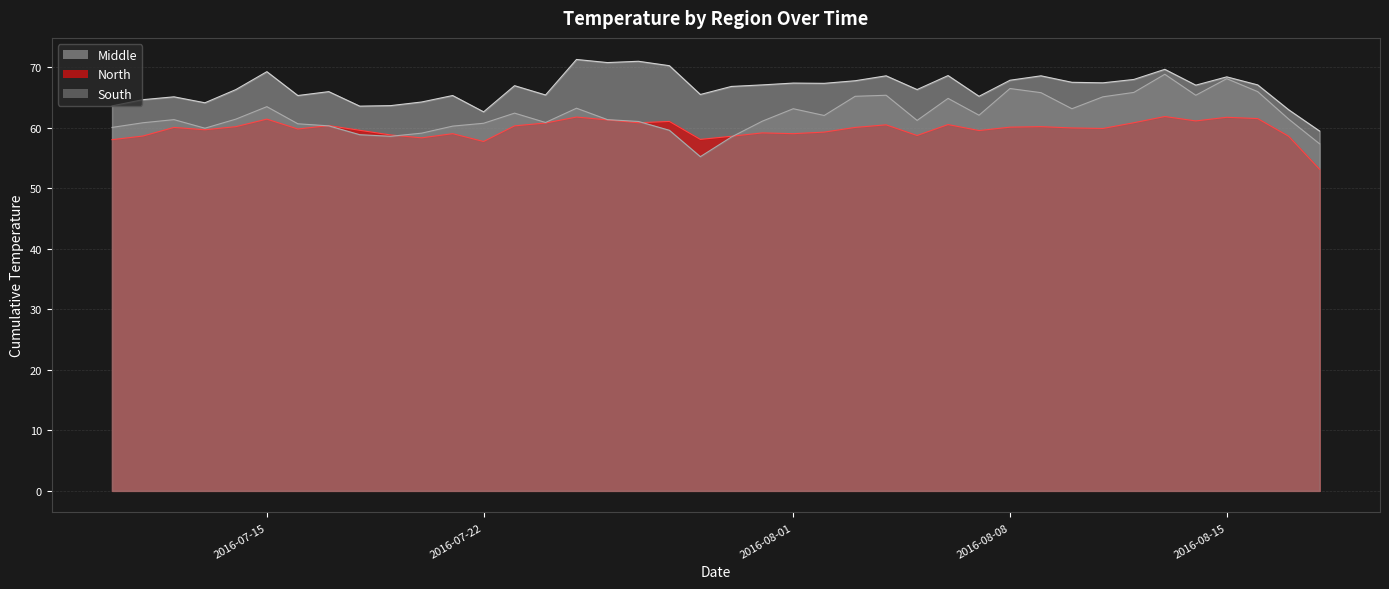

Between 2016-07-29 and 2016-08-09, which series saw the biggest shift?

South